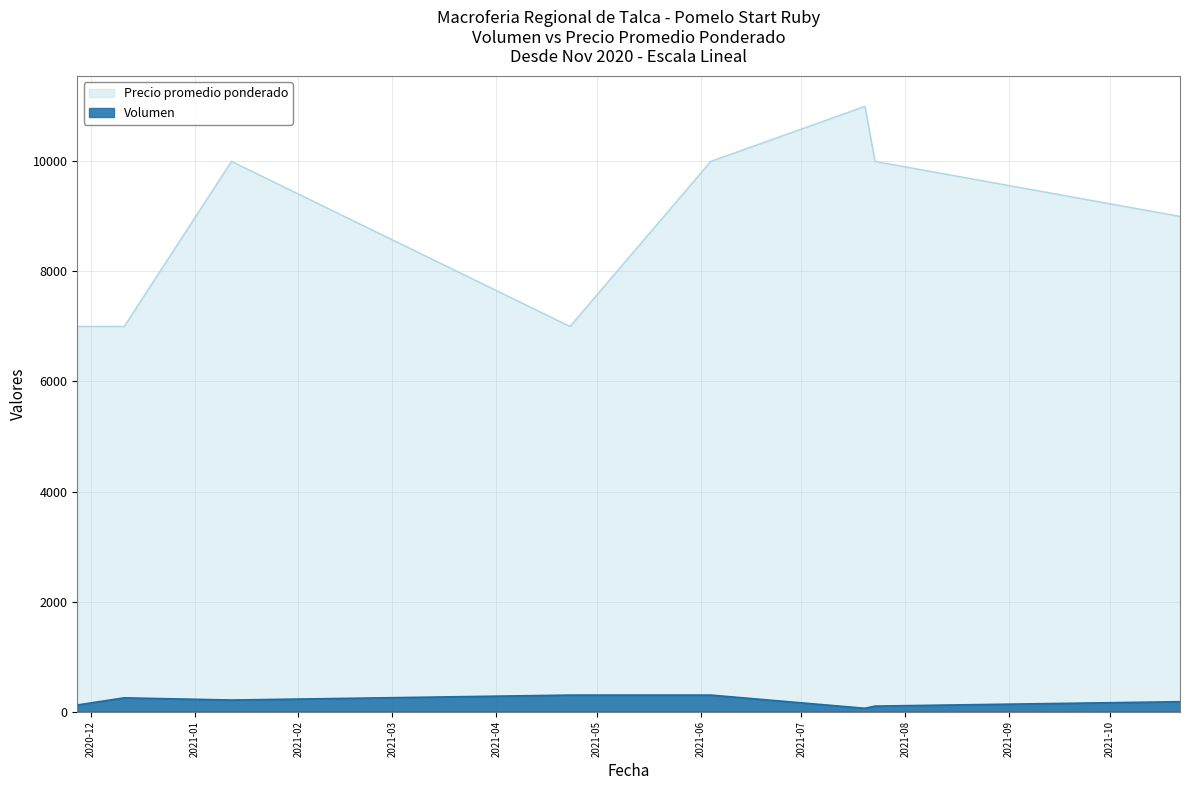

What is the label of the 2nd point from the left?

2020-12-11